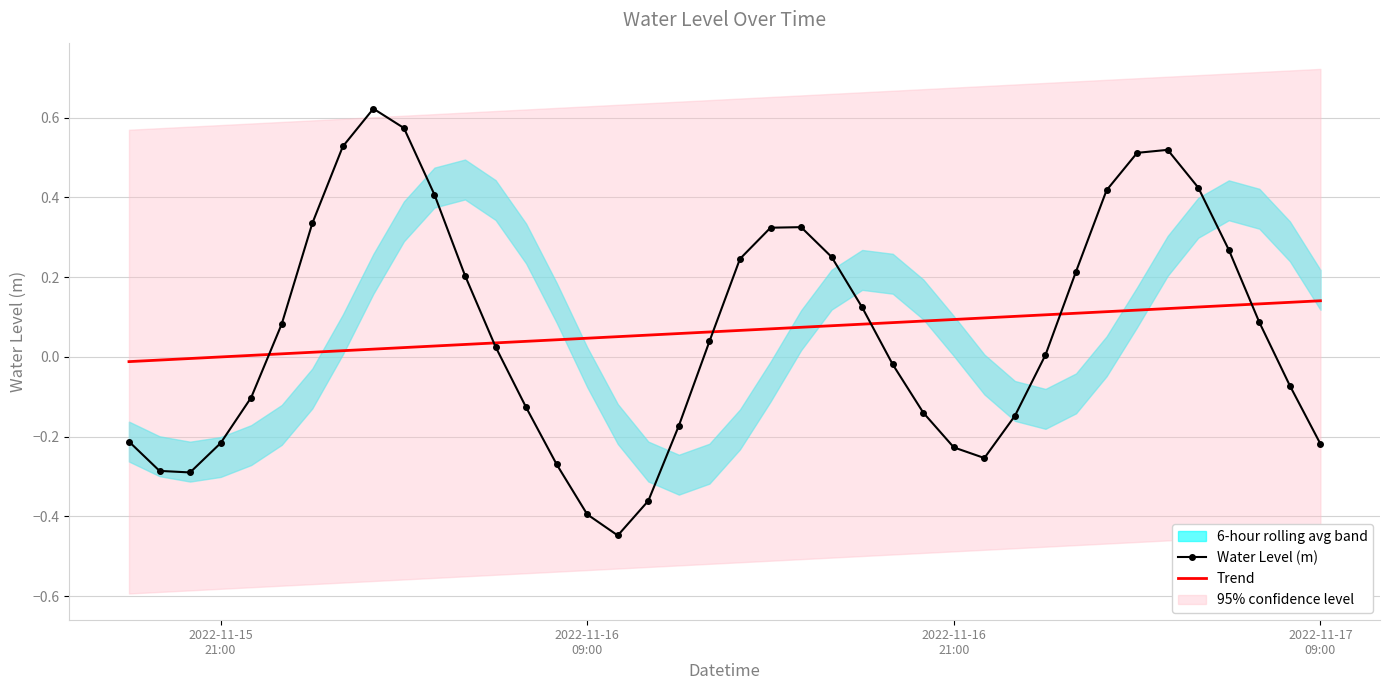

Reading right to left, transcribe all the data shown in this chart.

Water Level (m): -0.2	-0.1	0.1	0.3	0.4	0.5	0.5	0.4	0.2	0.0	-0.1	-0.3	-0.2	-0.1	-0.0	0.1	0.3	0.3	0.3	0.2	0.0	-0.2	-0.4	-0.4	-0.4	-0.3	-0.1	0.0	0.2	0.4	0.6	0.6	0.5	0.3	0.1	-0.1	-0.2	-0.3	-0.3	-0.2
Trend: 0.1	0.1	0.1	0.1	0.1	0.1	0.1	0.1	0.1	0.1	0.1	0.1	0.1	0.1	0.1	0.1	0.1	0.1	0.1	0.1	0.1	0.1	0.1	0.1	0.0	0.0	0.0	0.0	0.0	0.0	0.0	0.0	0.0	0.0	0.0	0.0	-0.0	-0.0	-0.0	-0.0